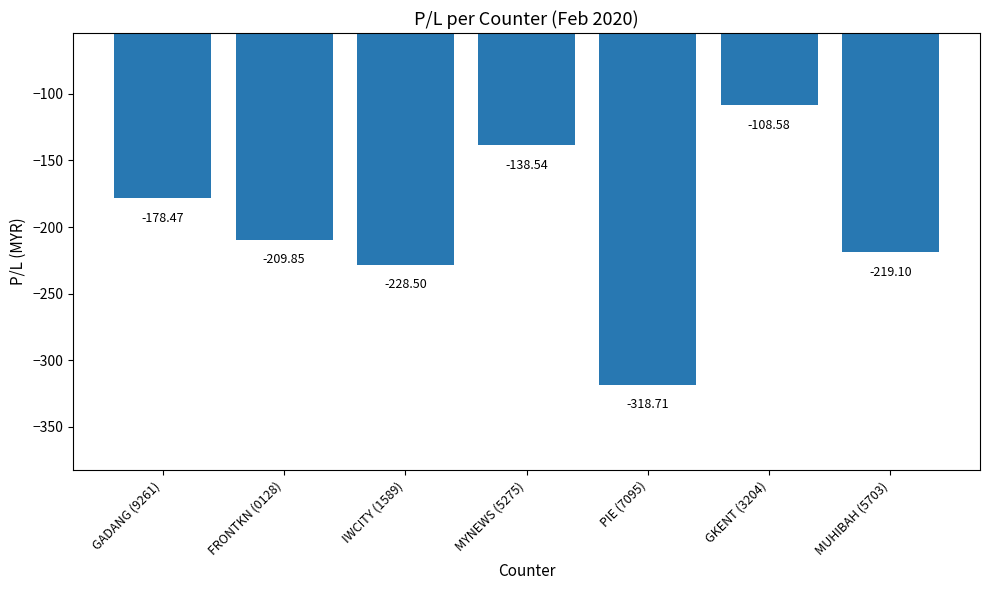

Rank the categories by value from lowest to highest.

PIE (7095), IWCITY (1589), MUHIBAH (5703), FRONTKN (0128), GADANG (9261), MYNEWS (5275), GKENT (3204)